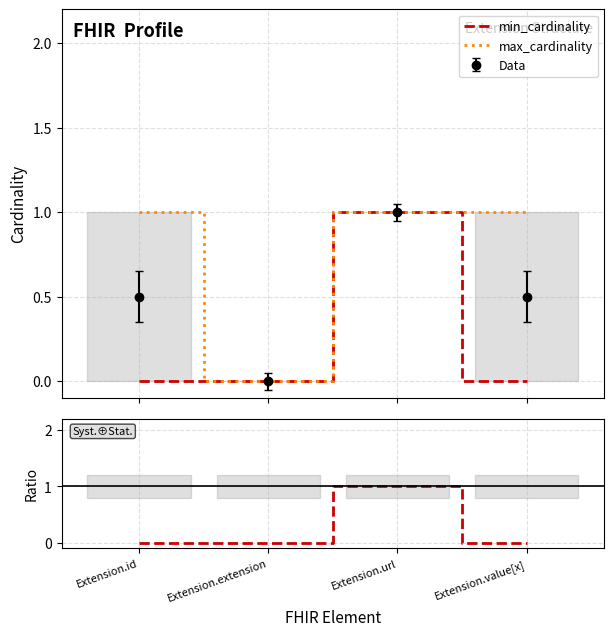

Which series has the largest range (max minus min)?

min_cardinality